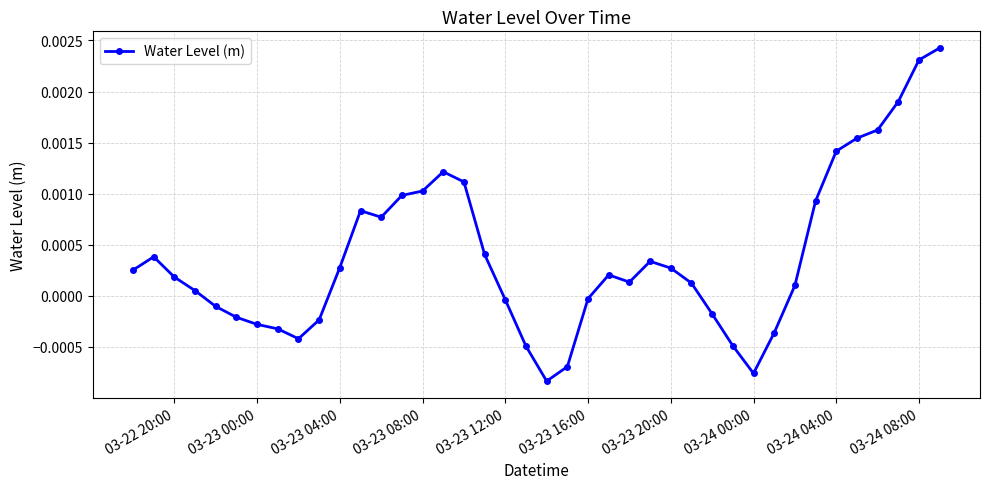

How many values are below 0?

15